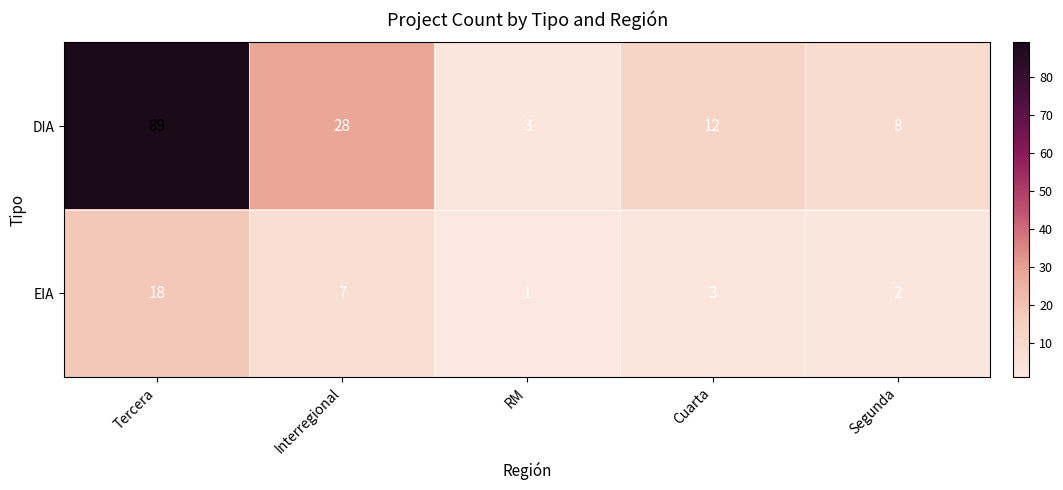

How many series are shown in this chart?

2